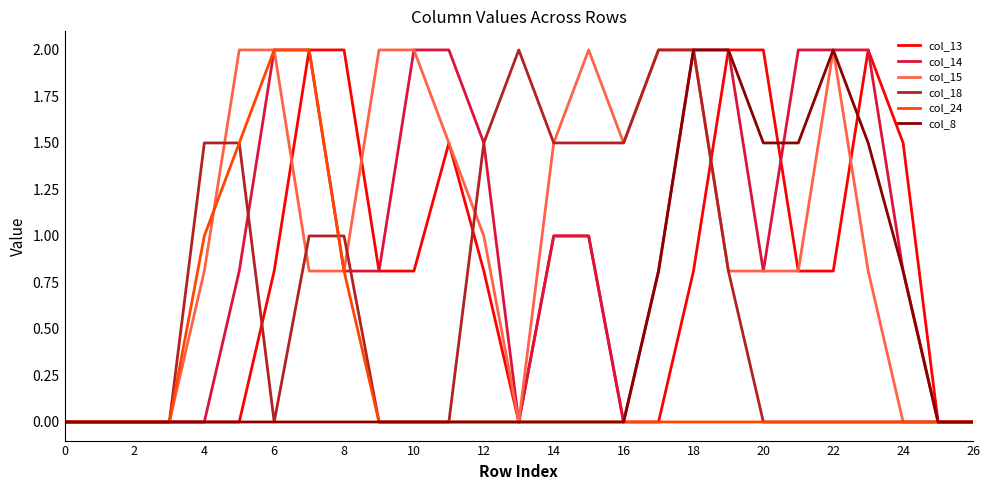

What is the greatest value displayed?

2.0